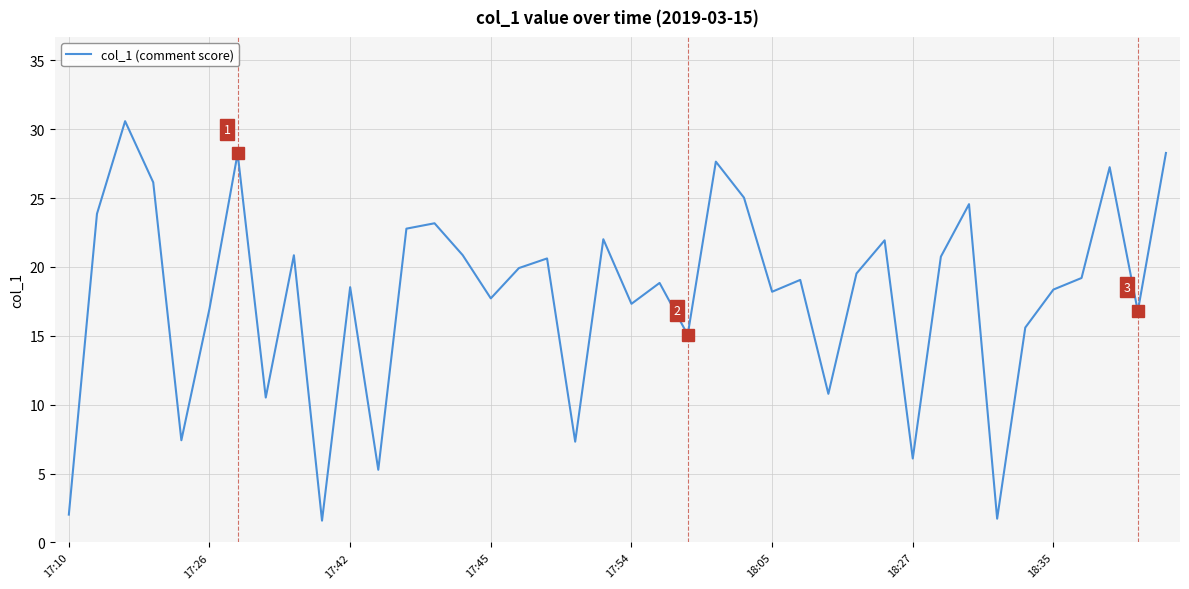

What is the smallest value displayed?

1.6